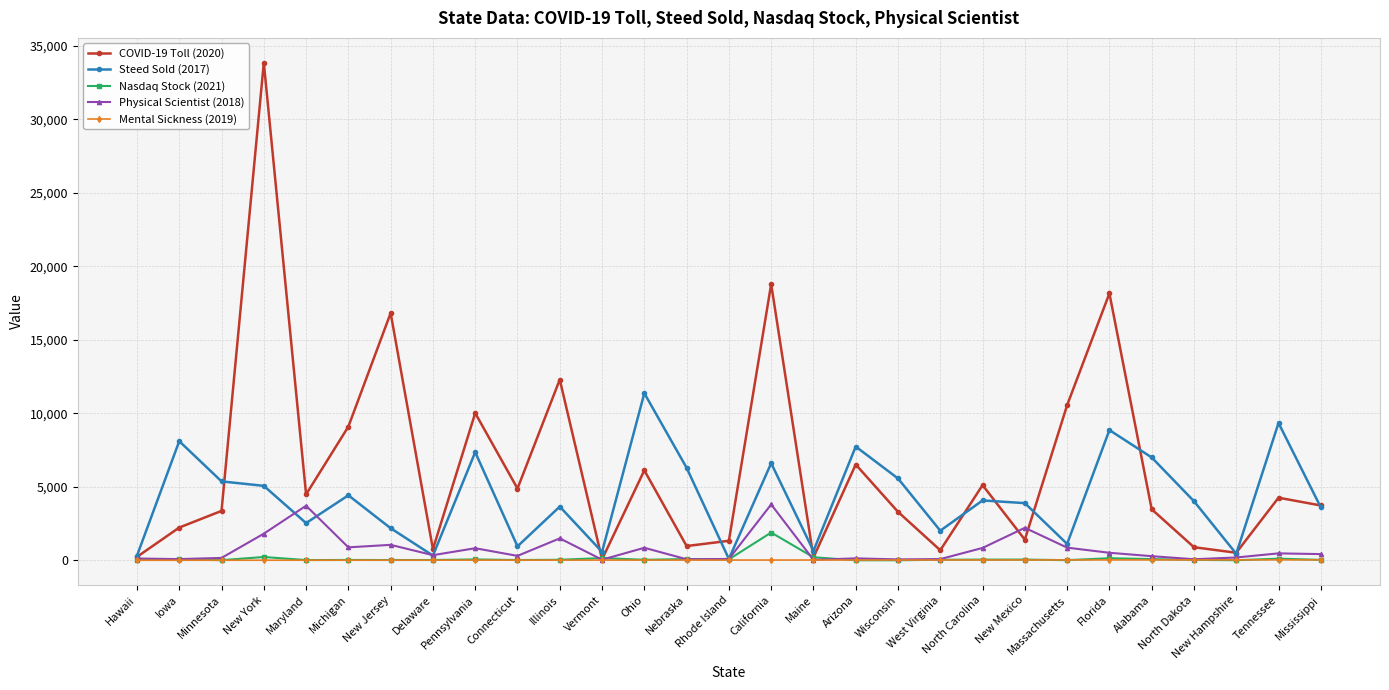

What is the label of the 23rd point from the right?

New Jersey